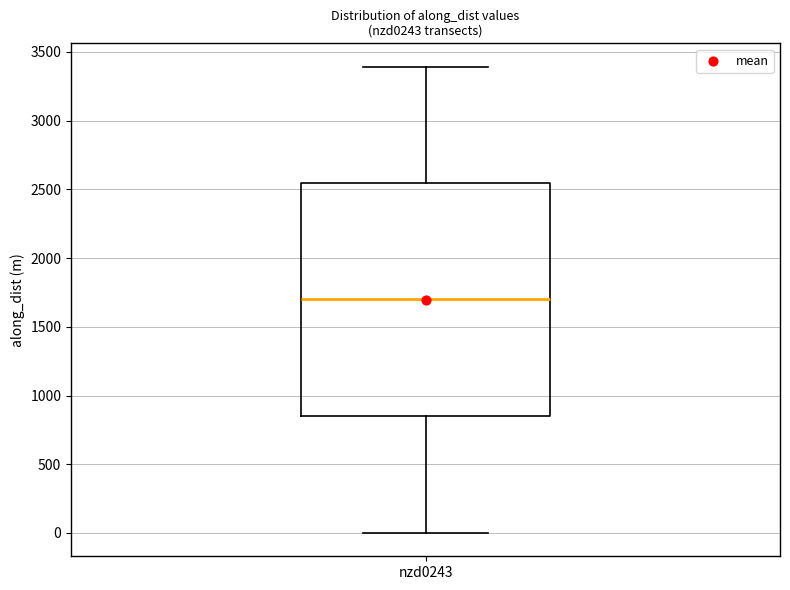

Transcribe this box plot: give where the median line is, the range the box spans, and where the two whiskers end, as read against the y-axis. The values are not printed on the chart, so give them approximately, as read against the axis.

median 1700, box 850 to 2550, whiskers 0 to 3400